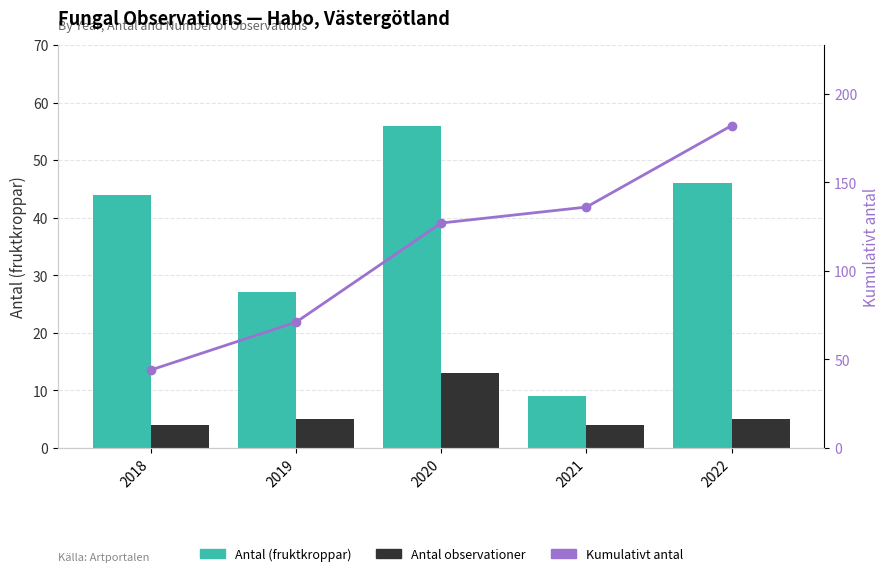

What is the value of the Kumulativt antal bar at the 4th from the left?

136